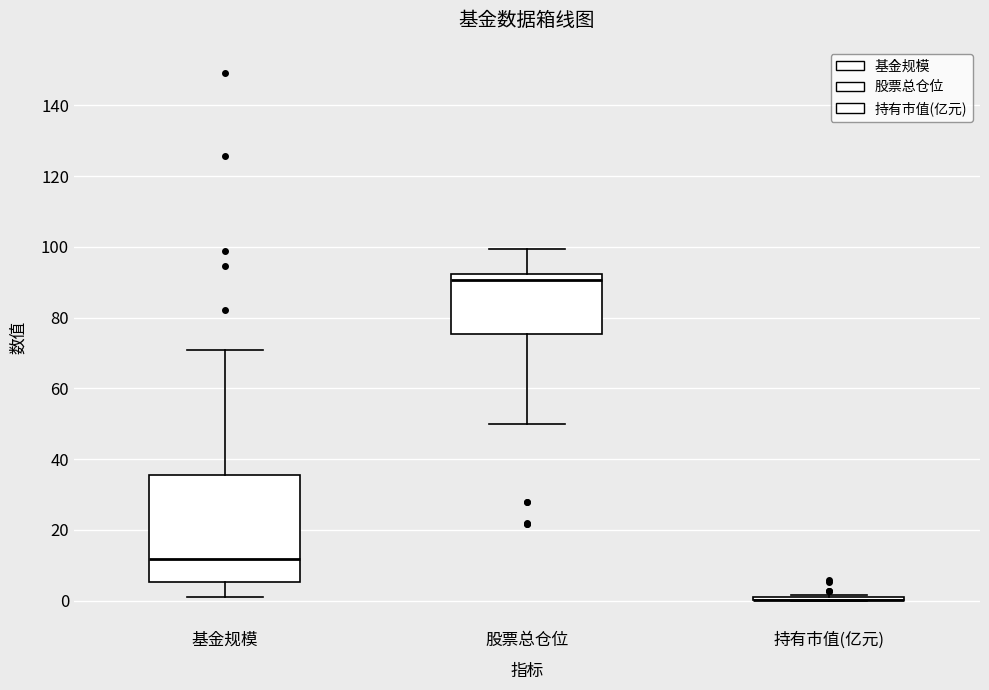

Reading left to right, read every box against the y-axis: the position of its median line, the range the box covers, and the ends of its whiskers. The values are not printed on the chart, so give them approximately, as read against the axis.

基金规模: median 12, box 6 to 36, whiskers 2 to 70
股票总仓位: median 90, box 76 to 92, whiskers 50 to 100
持有市值(亿元): box collapsed to a line at 0, whiskers 0 to 2